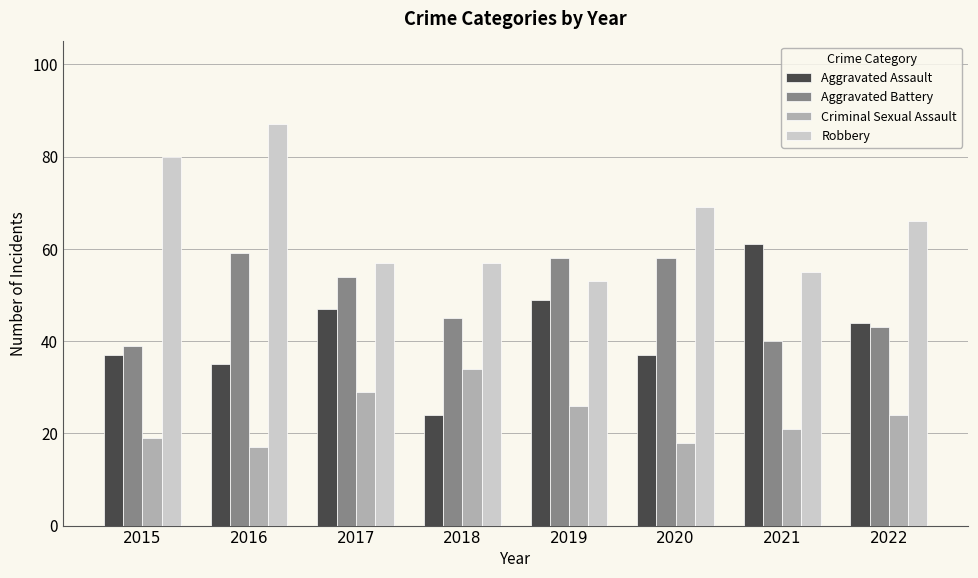

At which label does Robbery first exceed 66?

2015